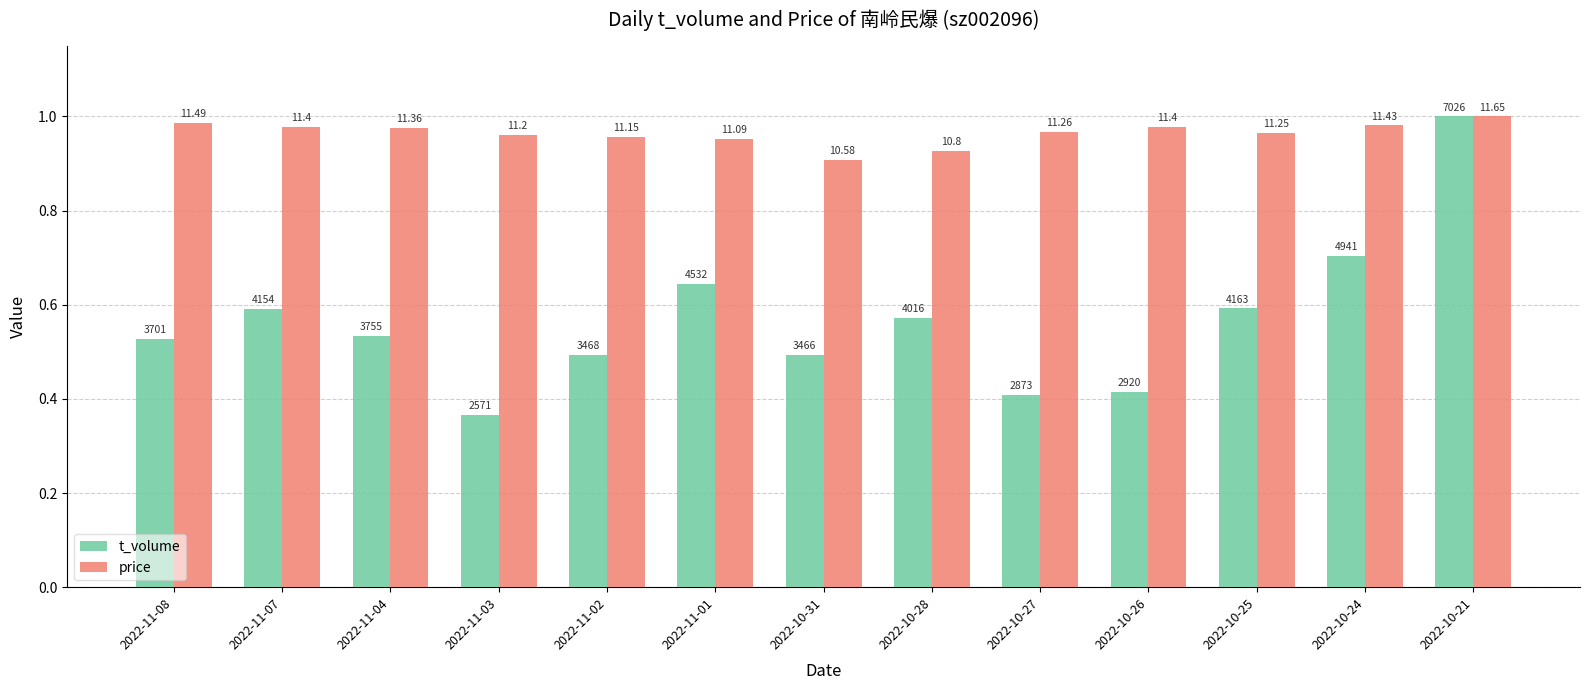

Between 2022-11-04 and 2022-10-27, which is larger?

2022-11-04